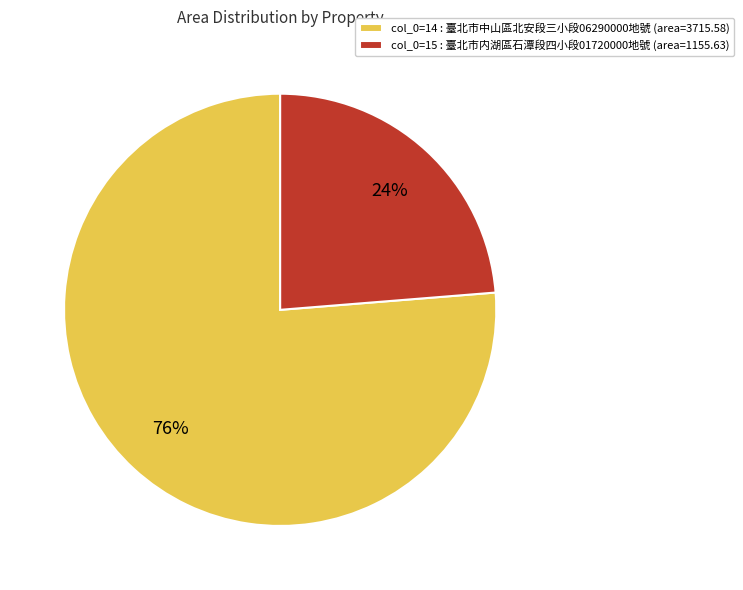

How many slices are in this pie chart?

2